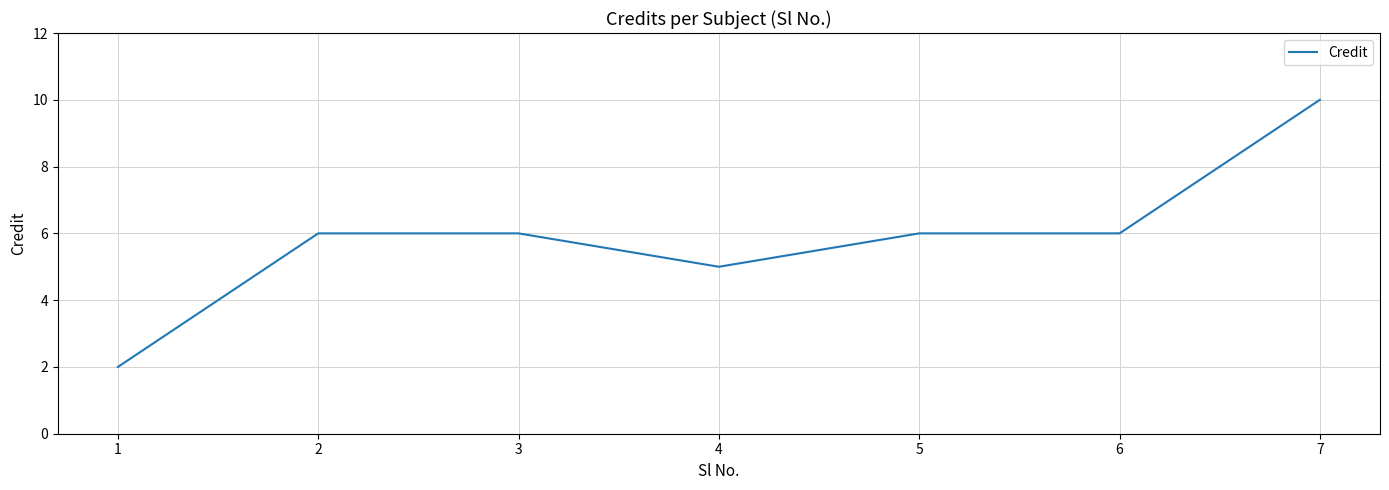

Which category has the highest value across all series?

7